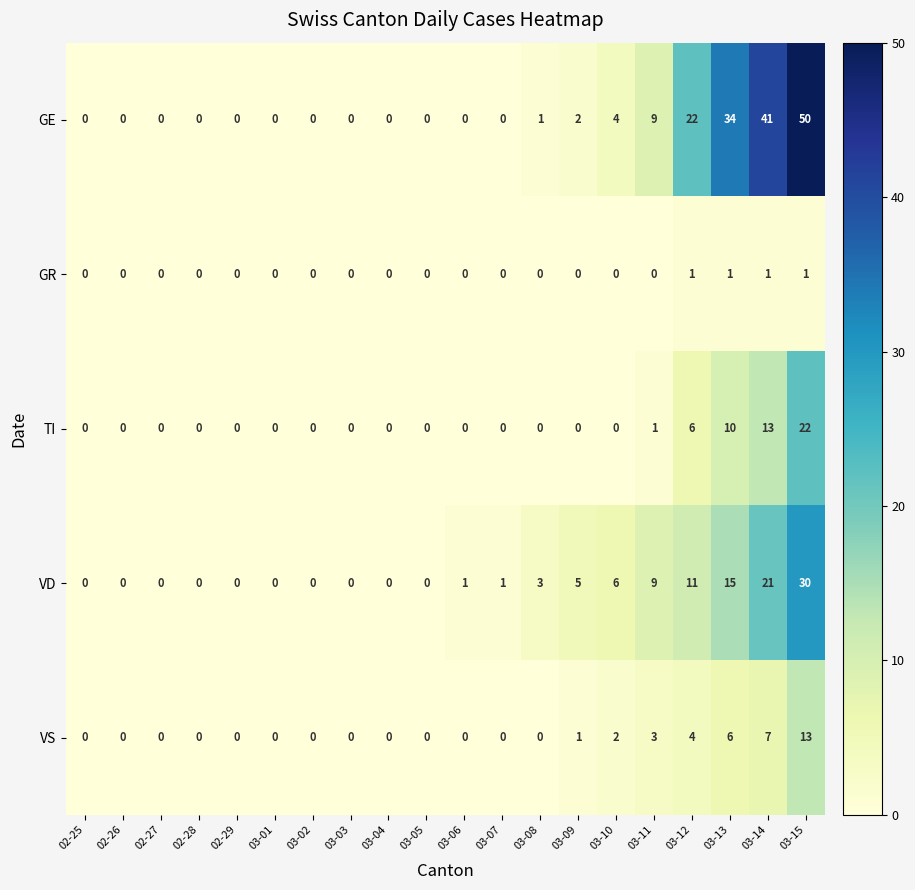

Which series changed the most between 03-13 and 03-15?

GE